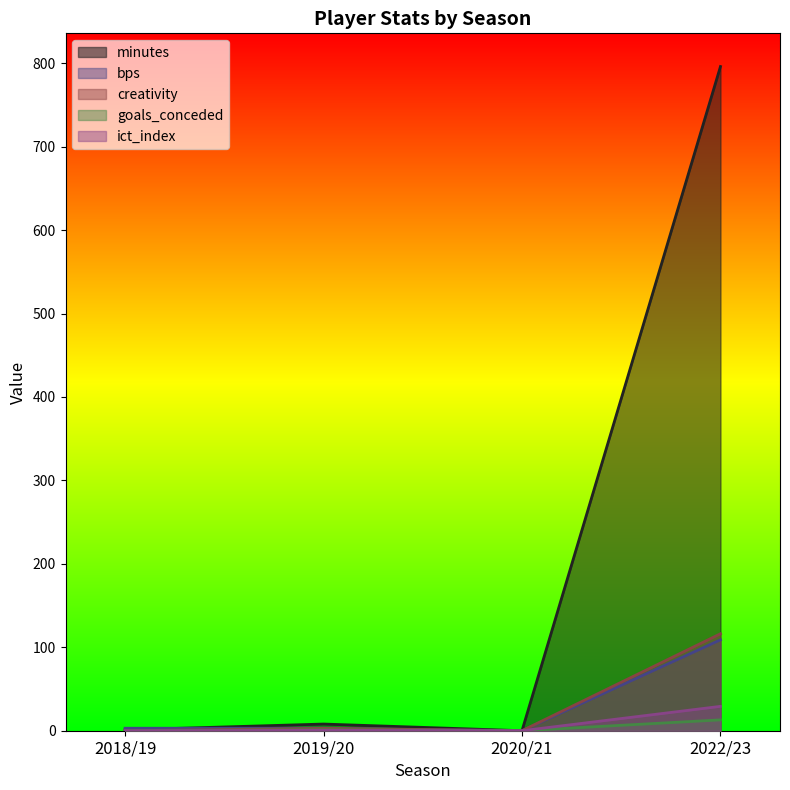

What position from the left is 2022/23?

4